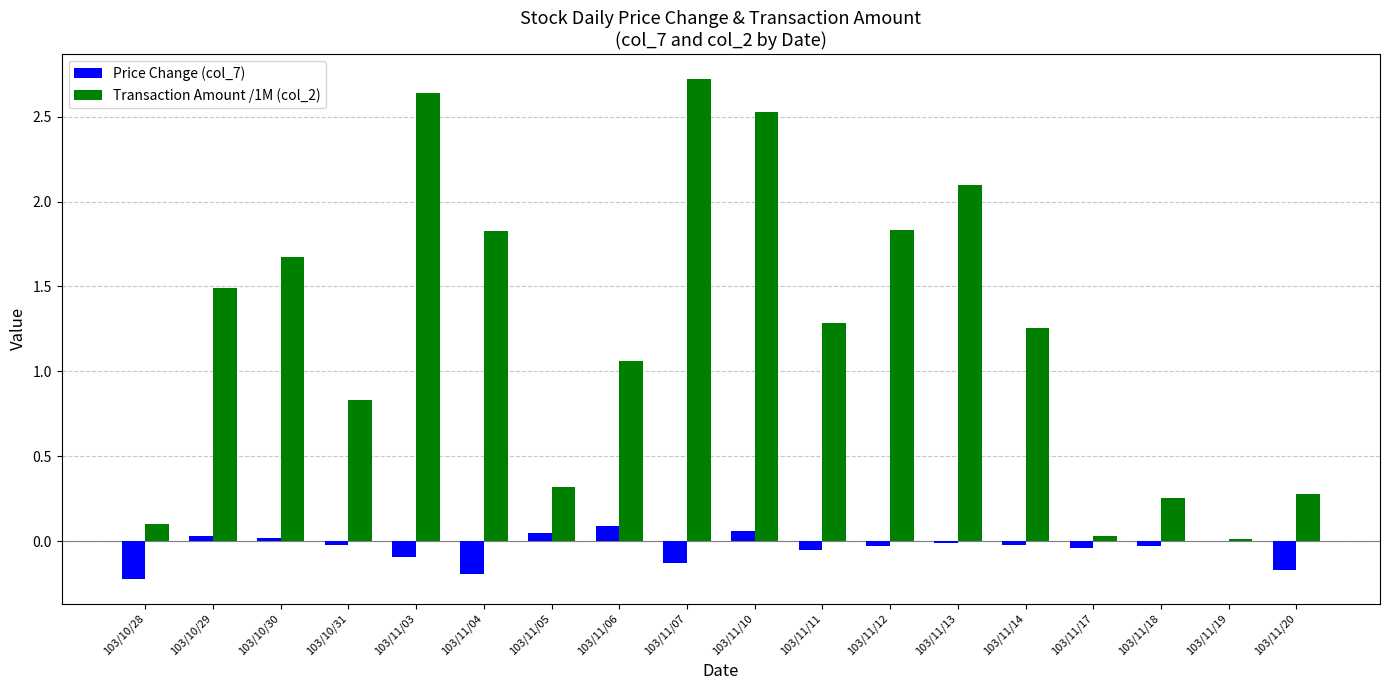

How many groups of bars are there?

18